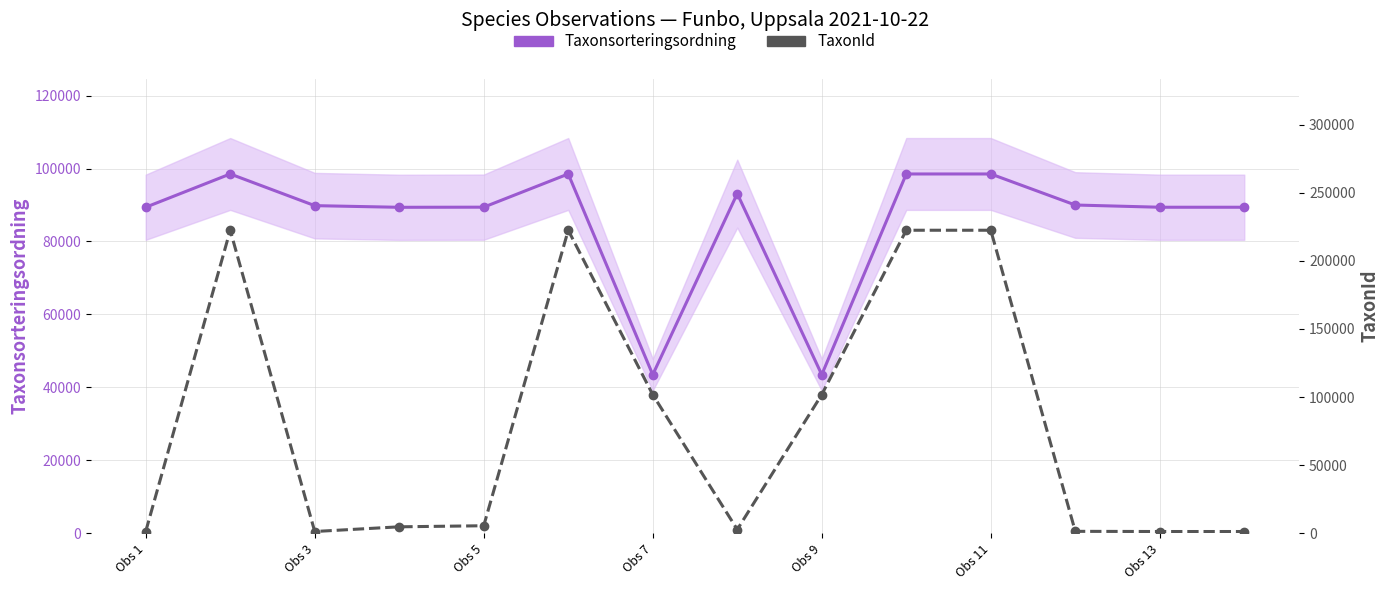

What position from the right is Obs 1?

14